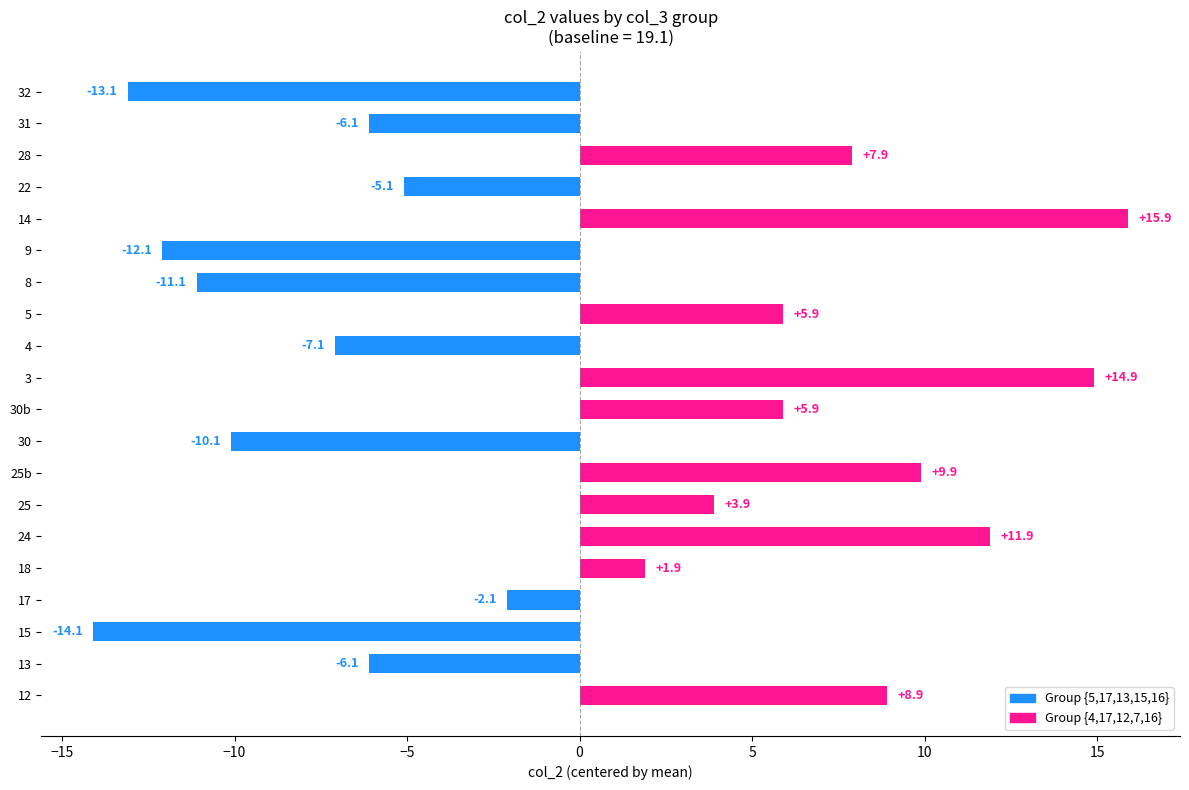

What is the change in value from 12 to 3?

+6.0